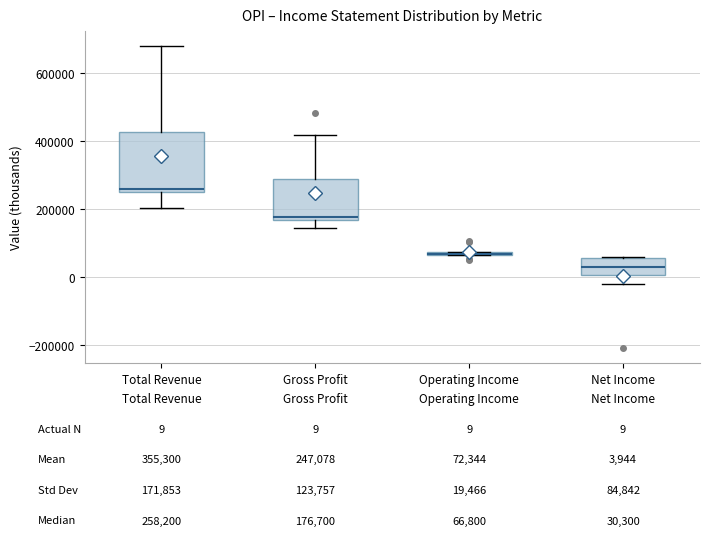

Comparing the boxes themselves (not the whiskers), which one is the tallest?

Total Revenue